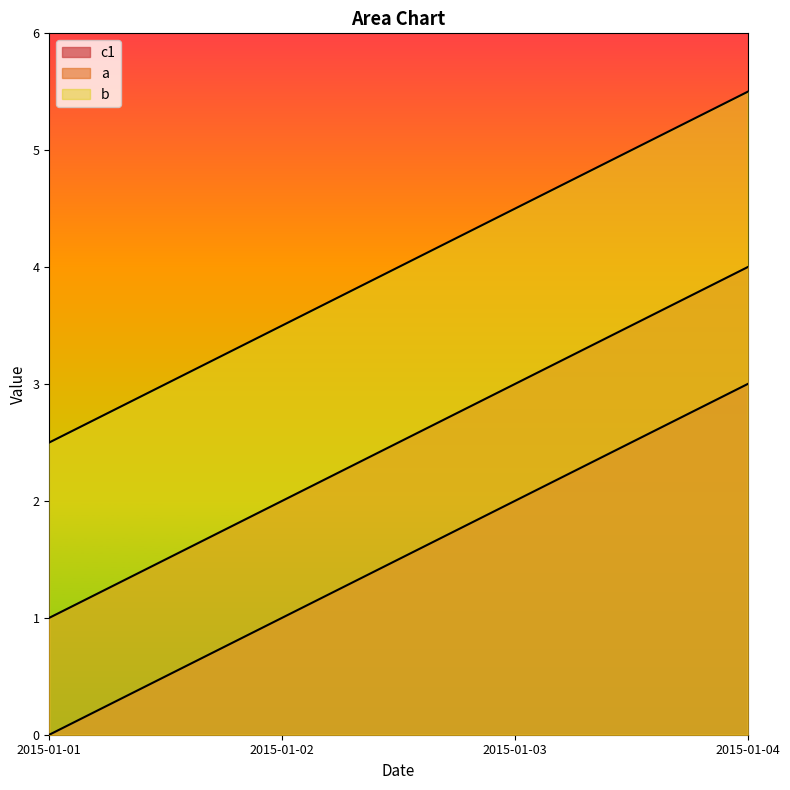

Reading left to right, extract all data points from this chart.

c1: 0.0	1.0	2.0	3.0
a: 1.0	2.0	3.0	4.0
b: 2.5	3.5	4.5	5.5